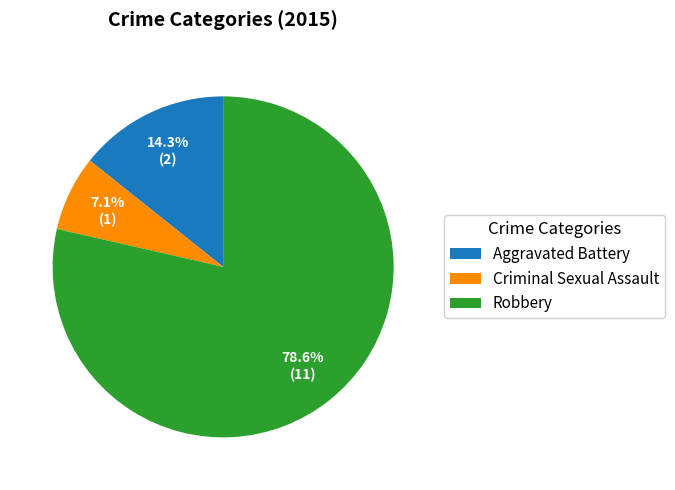

Which slice is the largest?

Robbery